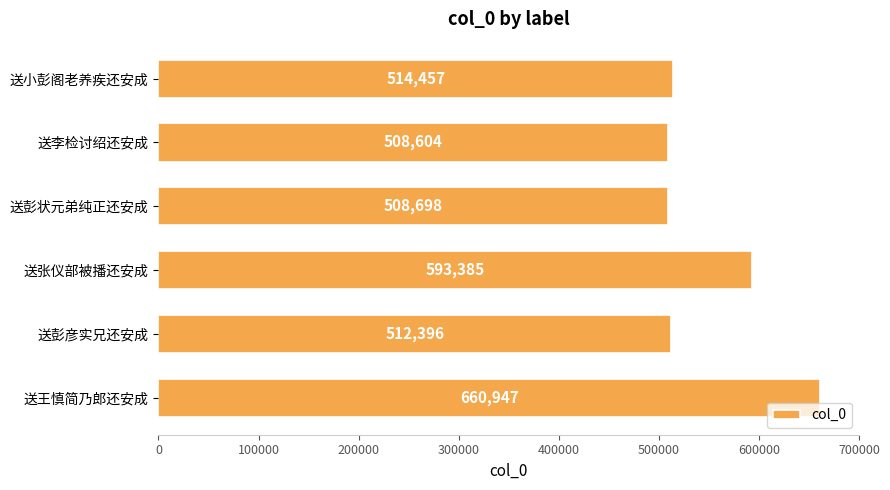

Rank the categories by value from lowest to highest.

送李检讨绍还安成, 送彭状元弟纯正还安成, 送彭彦实兄还安成, 送小彭阁老养疾还安成, 送张仪部被播还安成, 送王慎简乃郎还安成